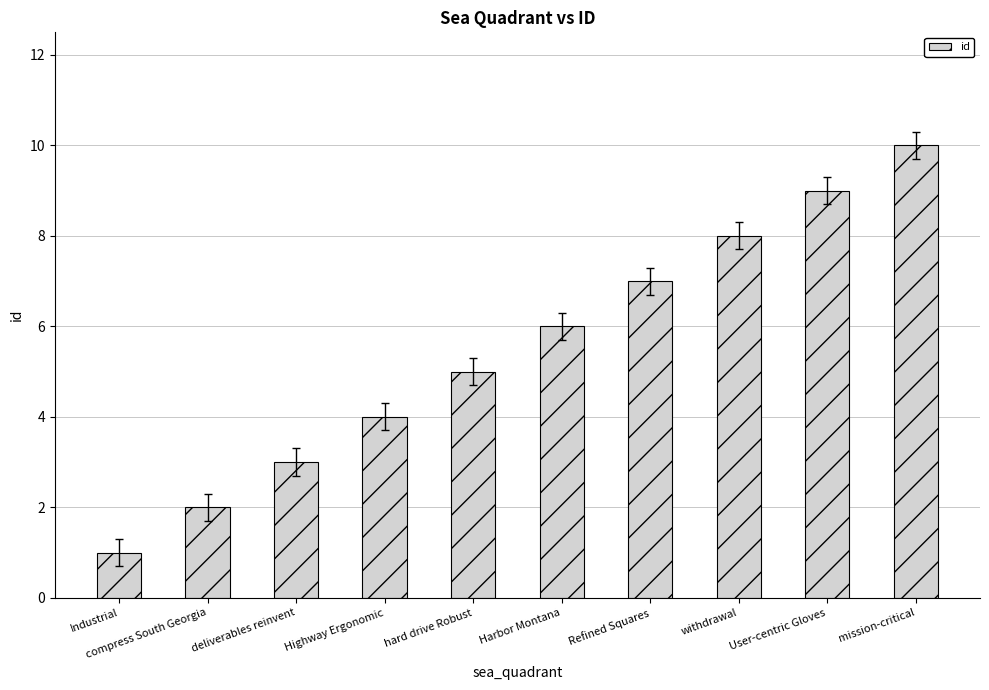

True or false: the data shows 14 at mission-critical.

False